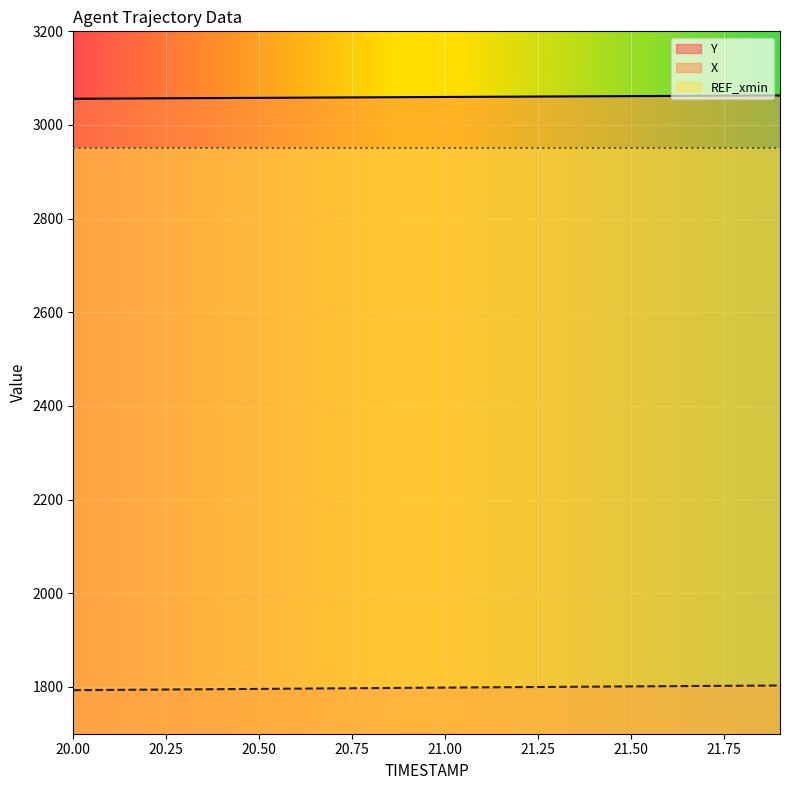

True or false: X and Y intersect in this chart.

False